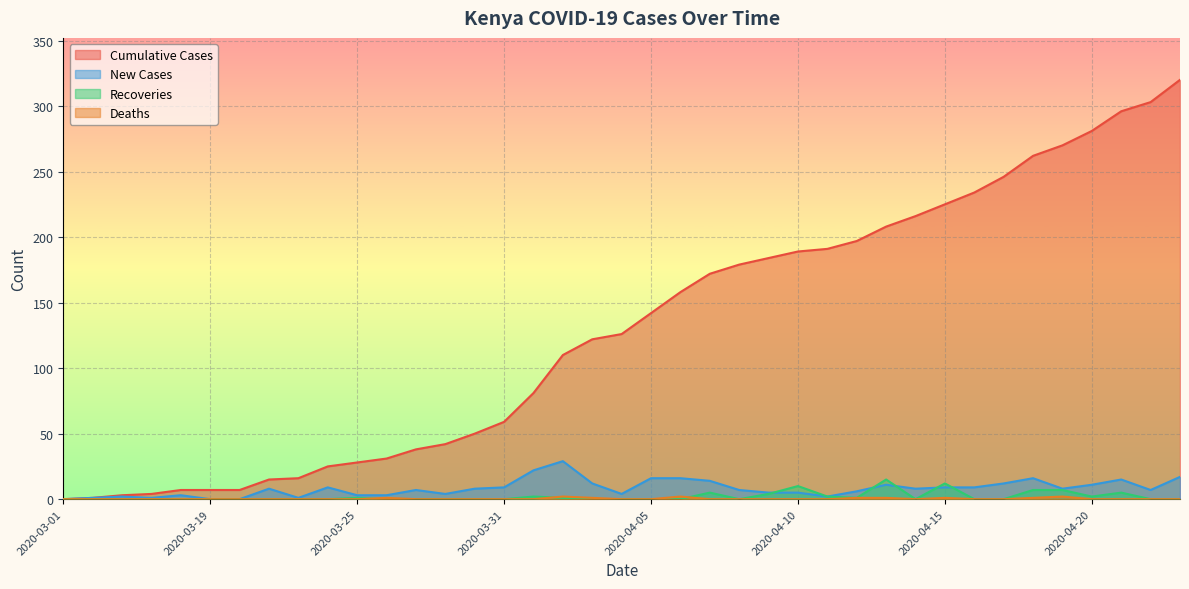

True or false: Aggregation has more than 2 points higher than both neighbors.

False